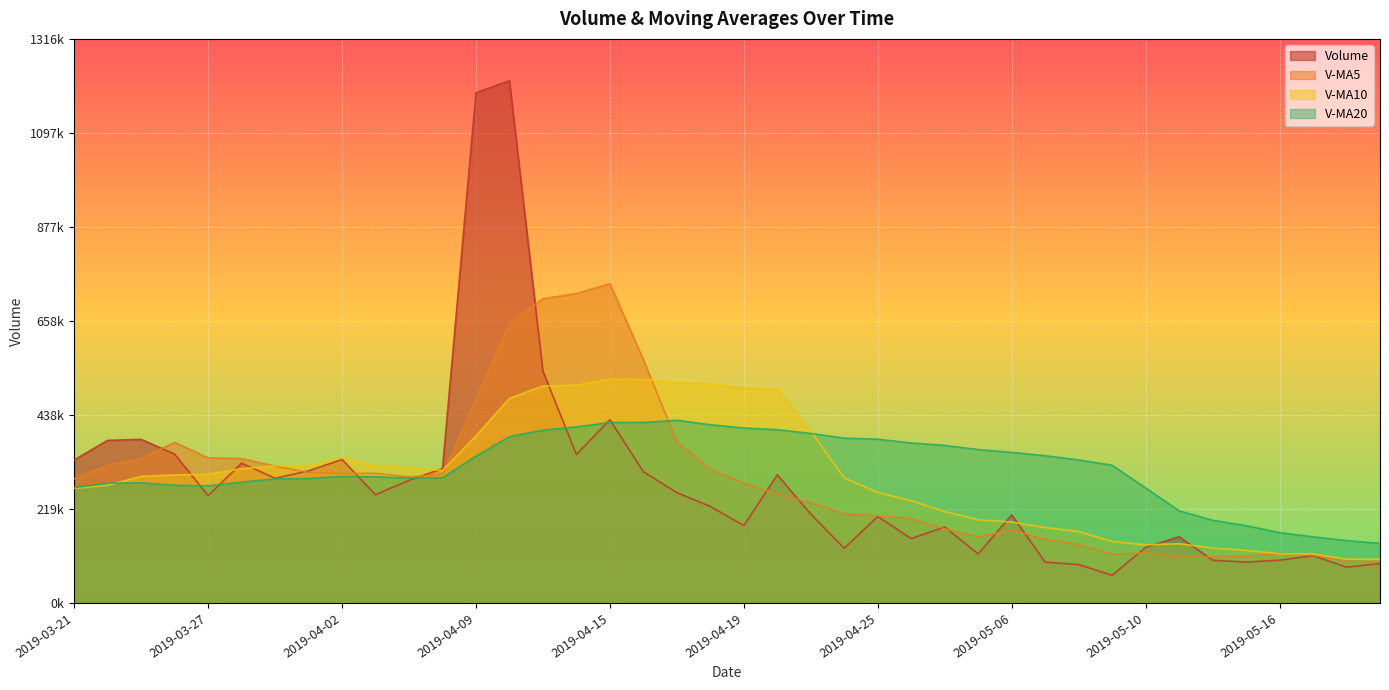

The v_ma10 series shows 687884.9 at 2019-04-22. True or false?

False